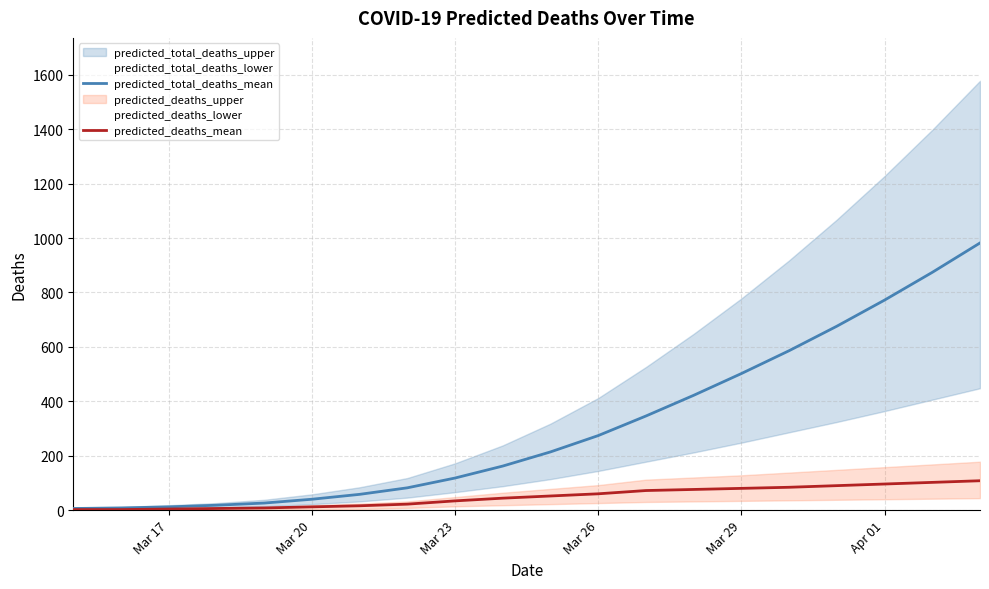

Which has a higher value, Mar 17 or Apr 01?

Apr 01